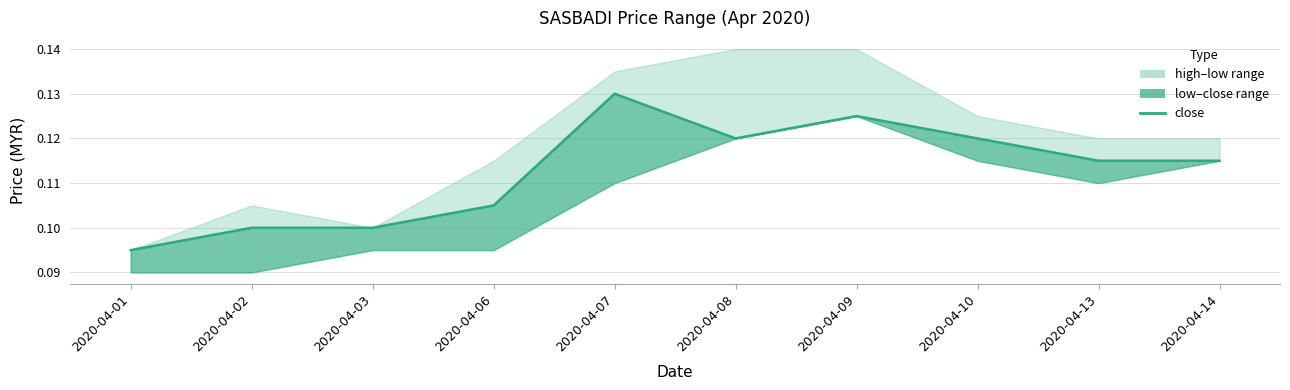

Which category has the highest value across all series?

2020-04-07